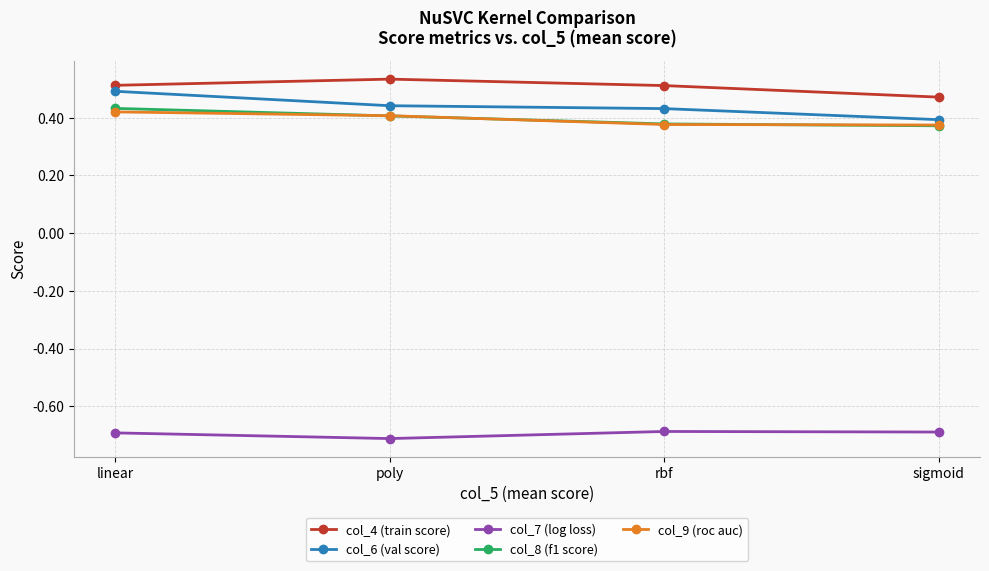

At how many categories does at least one series exceed 0?

4